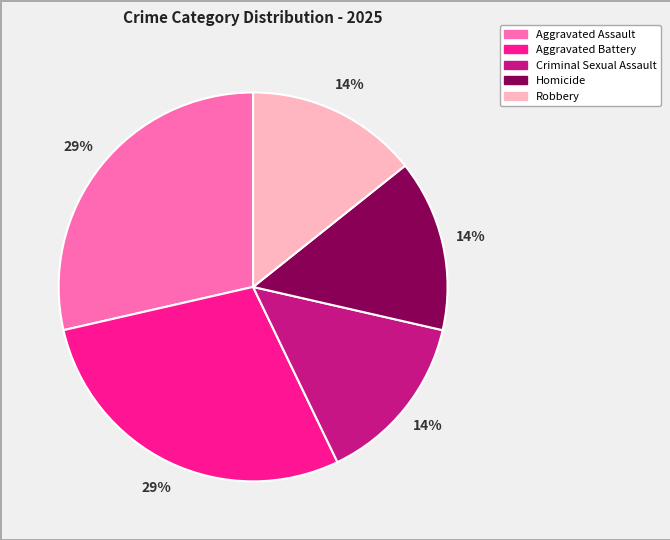

Do Criminal Sexual Assault and Robbery together represent more than half of the pie?

No